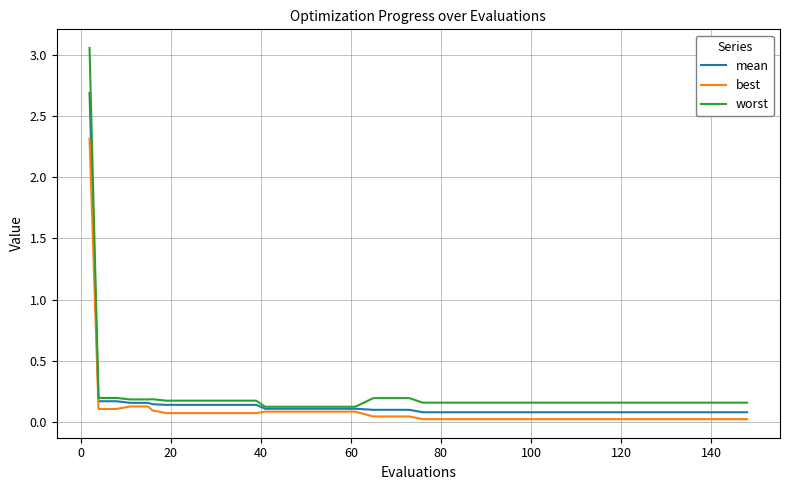

Which series has the largest range (max minus min)?

worst